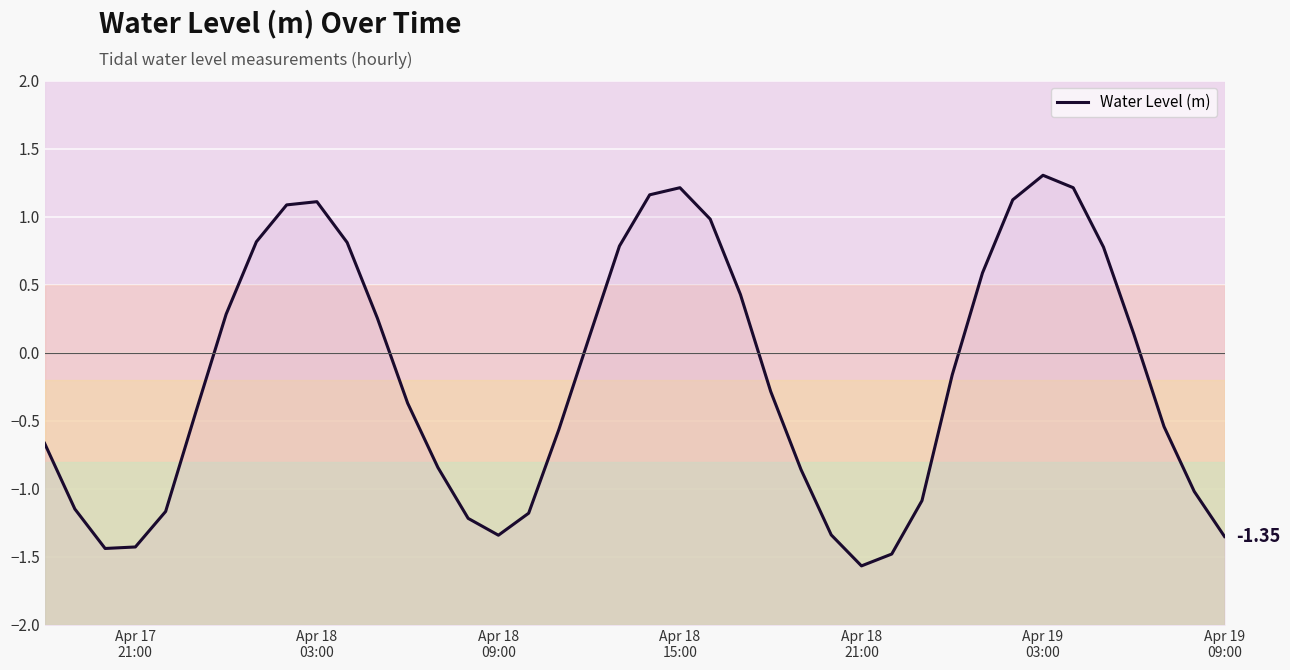

How many lines are shown in the chart?

1